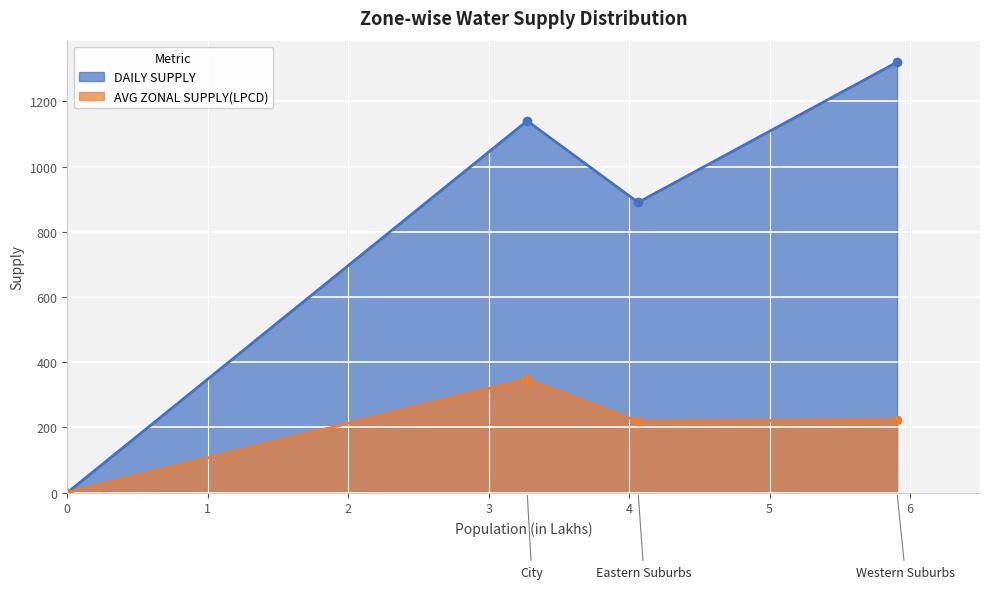

What is the difference between the DAILY SUPPLY values at Western Suburbs and City?

180.0